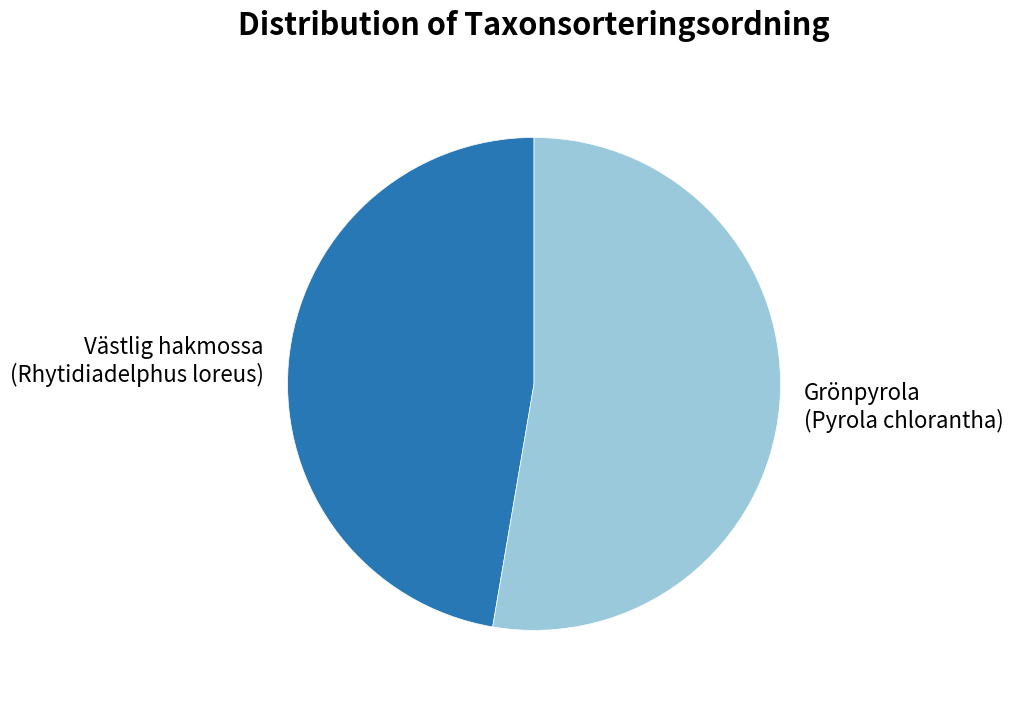

Is there any slice that represents more than half of the pie?

Yes